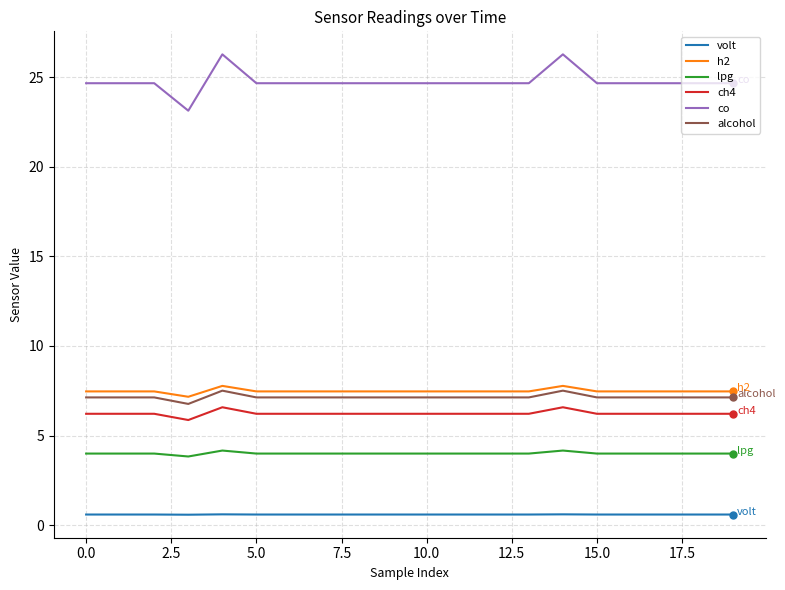

True or false: volt and lpg intersect in this chart.

False